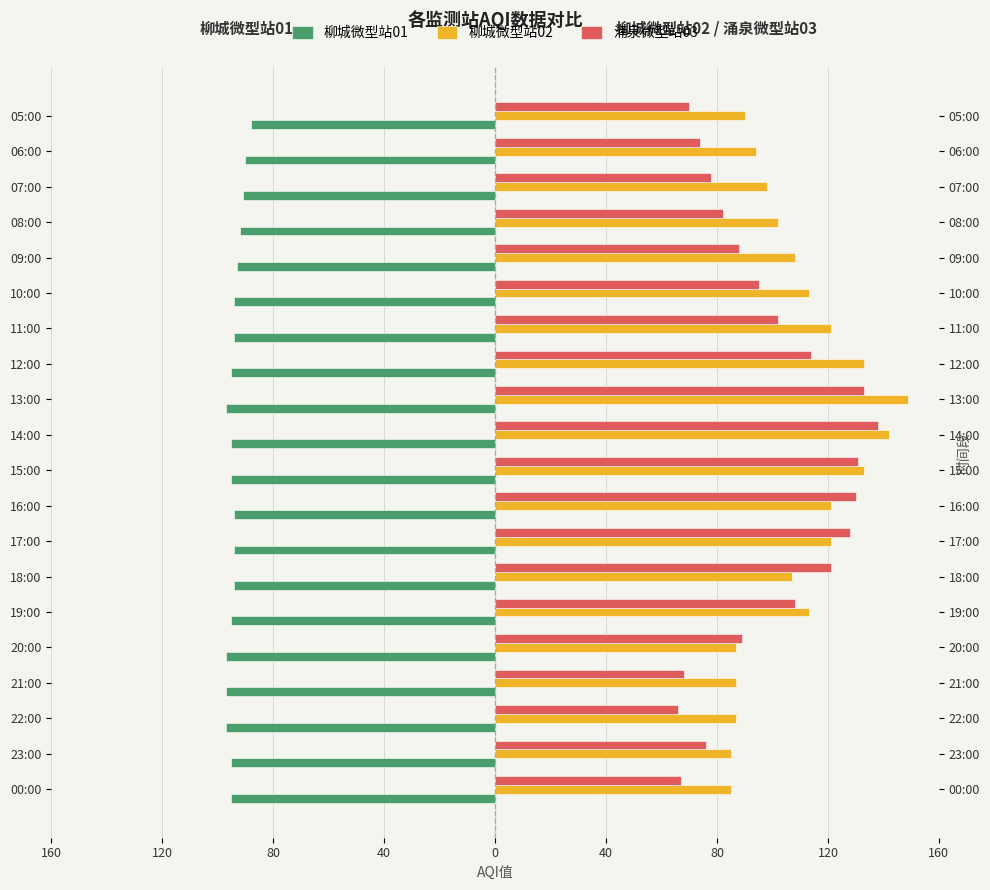

What is the label of the 6th bar from the right?

10:00